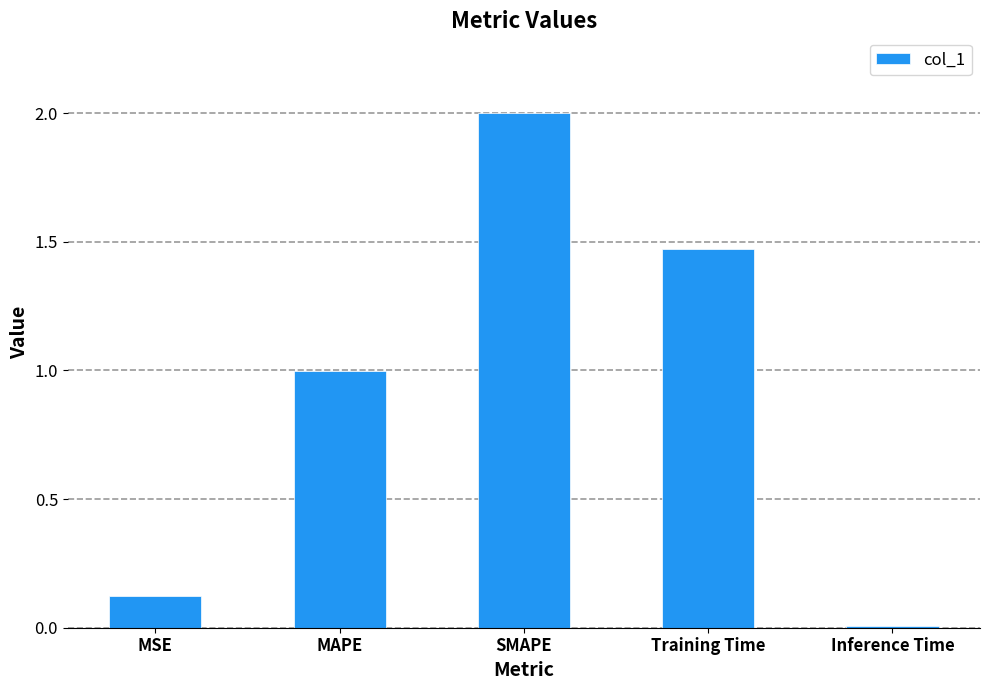

What is the average value?

0.9